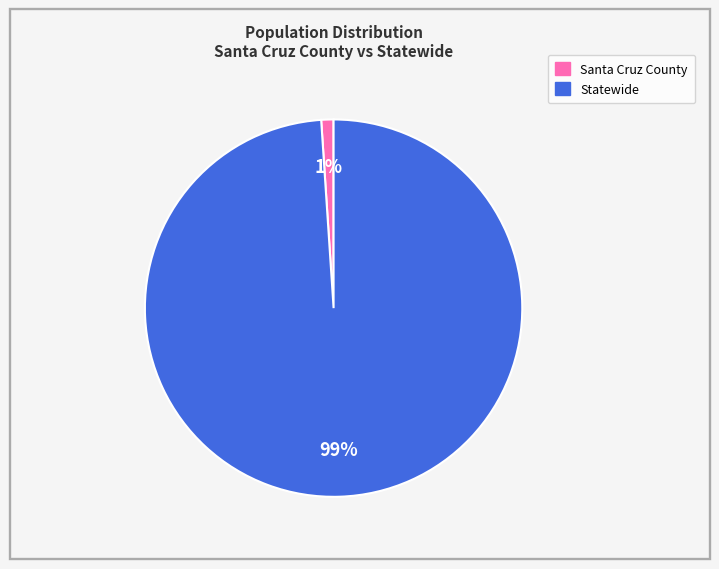

Is Santa Cruz County the majority of the pie?

No